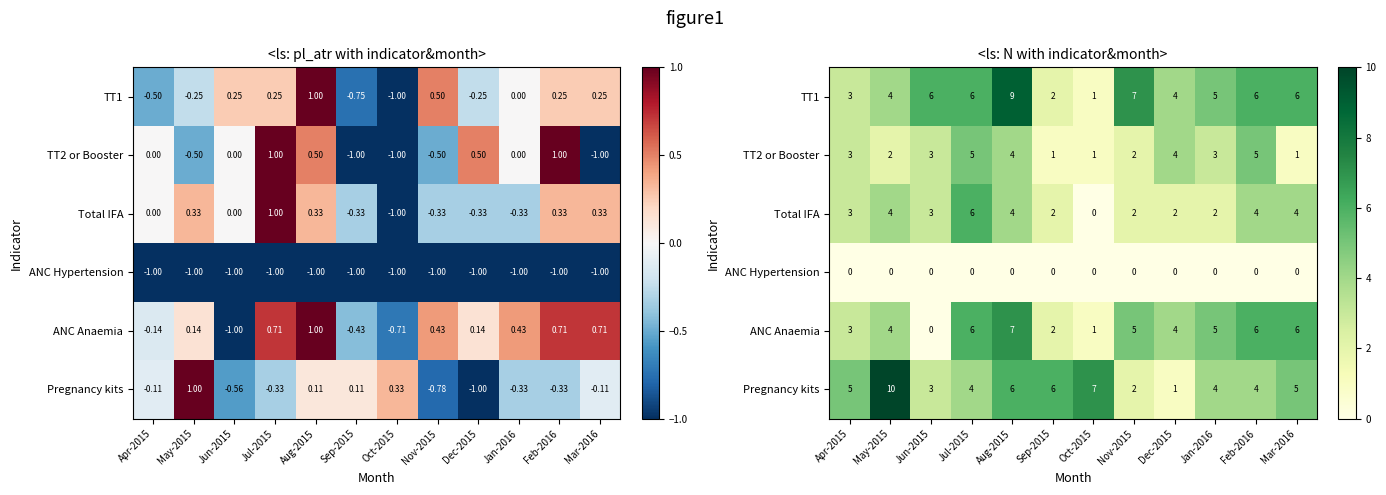

The ANC Anaemia series shows 1 at Oct-2015. True or false?

True